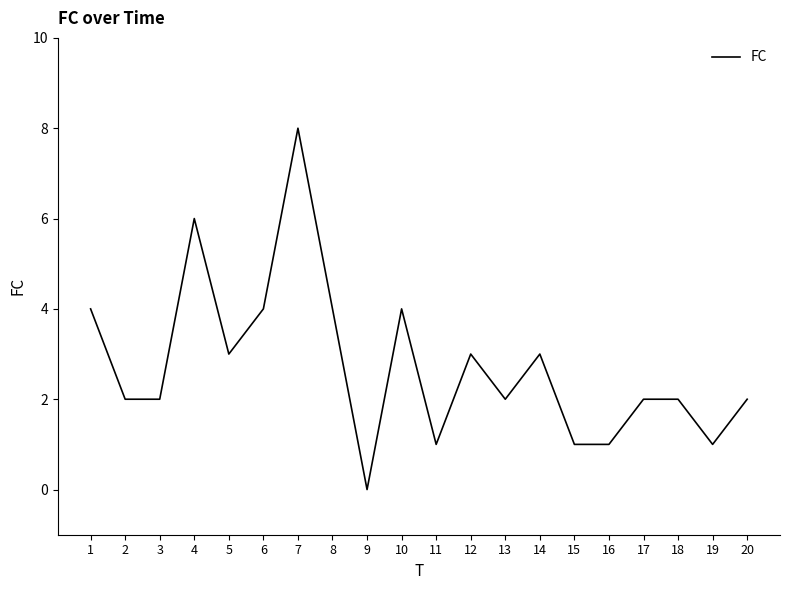

What is the difference between the maximum and minimum values?

8